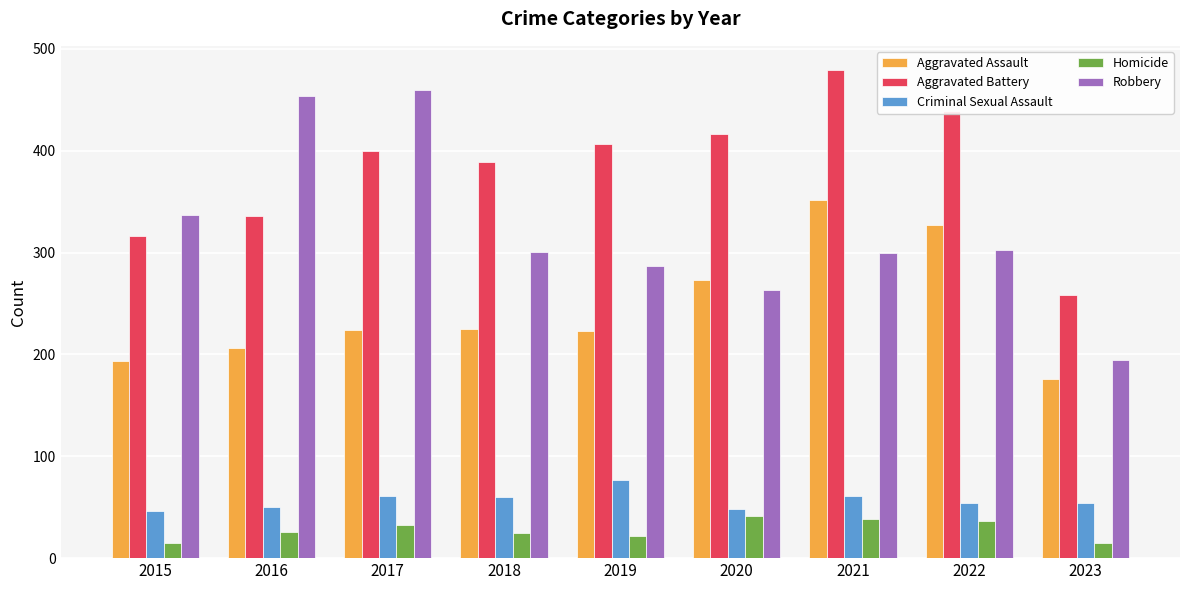

What is the total value across all series at 2023?

698